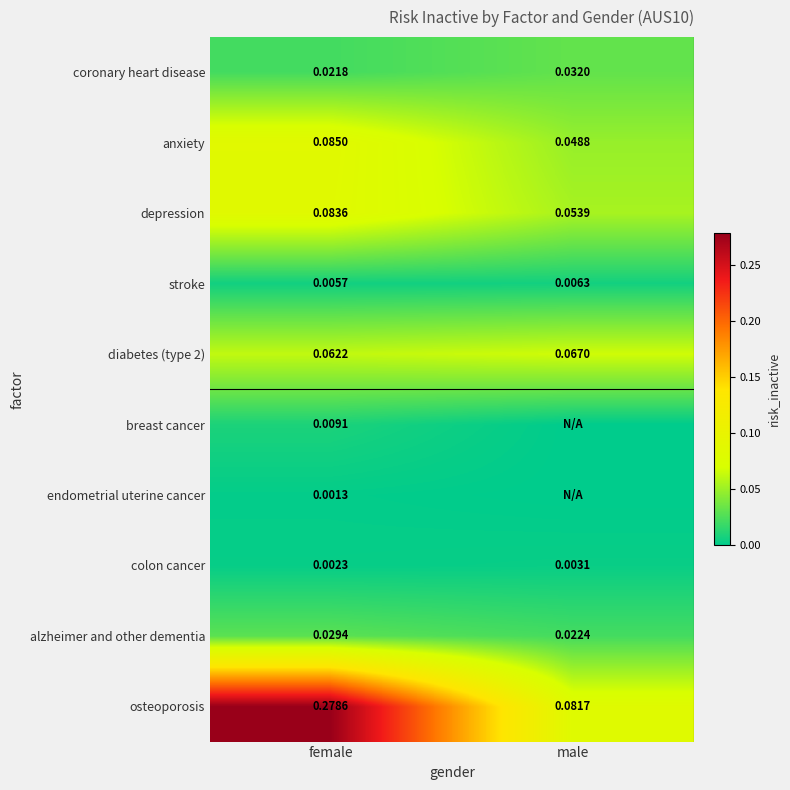

At which label is alzheimer and other dementia closest to 0?

male